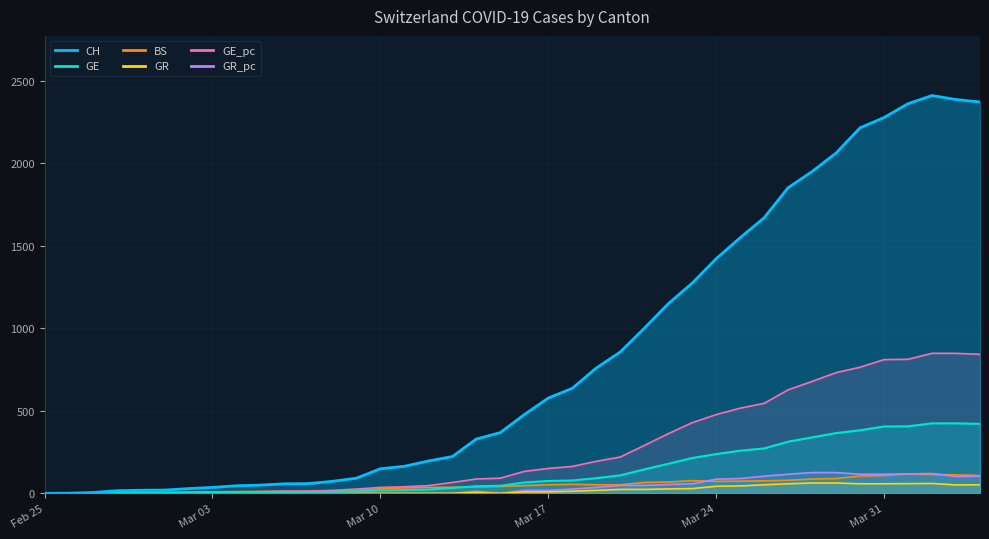

List the series in order of their peak value, highest first.

CH, GE_pc, GE, GR_pc, BS, GR